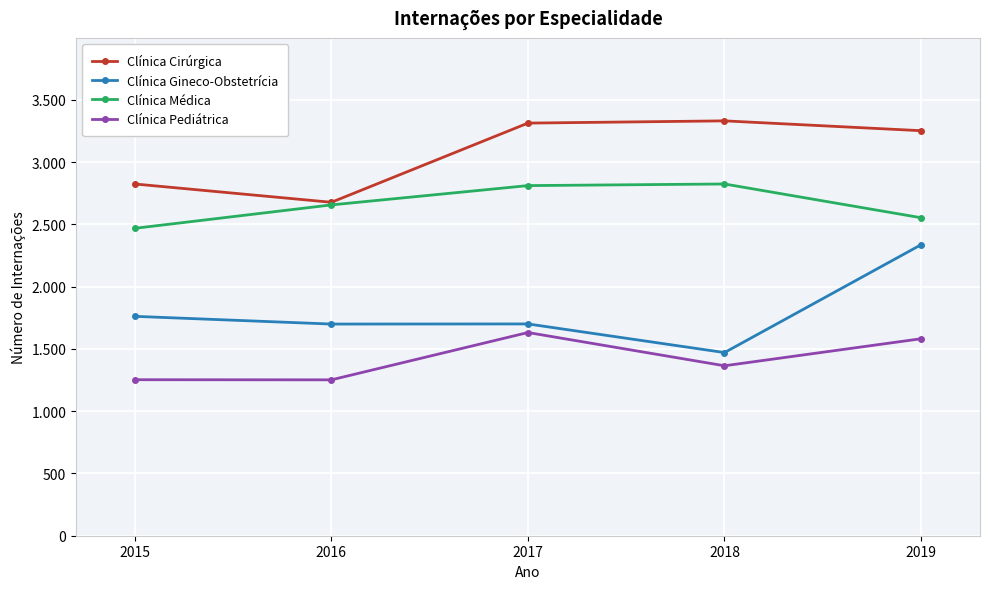

True or false: Clínica Gineco-Obstetrícia and Clínica Médica cross at least once.

False